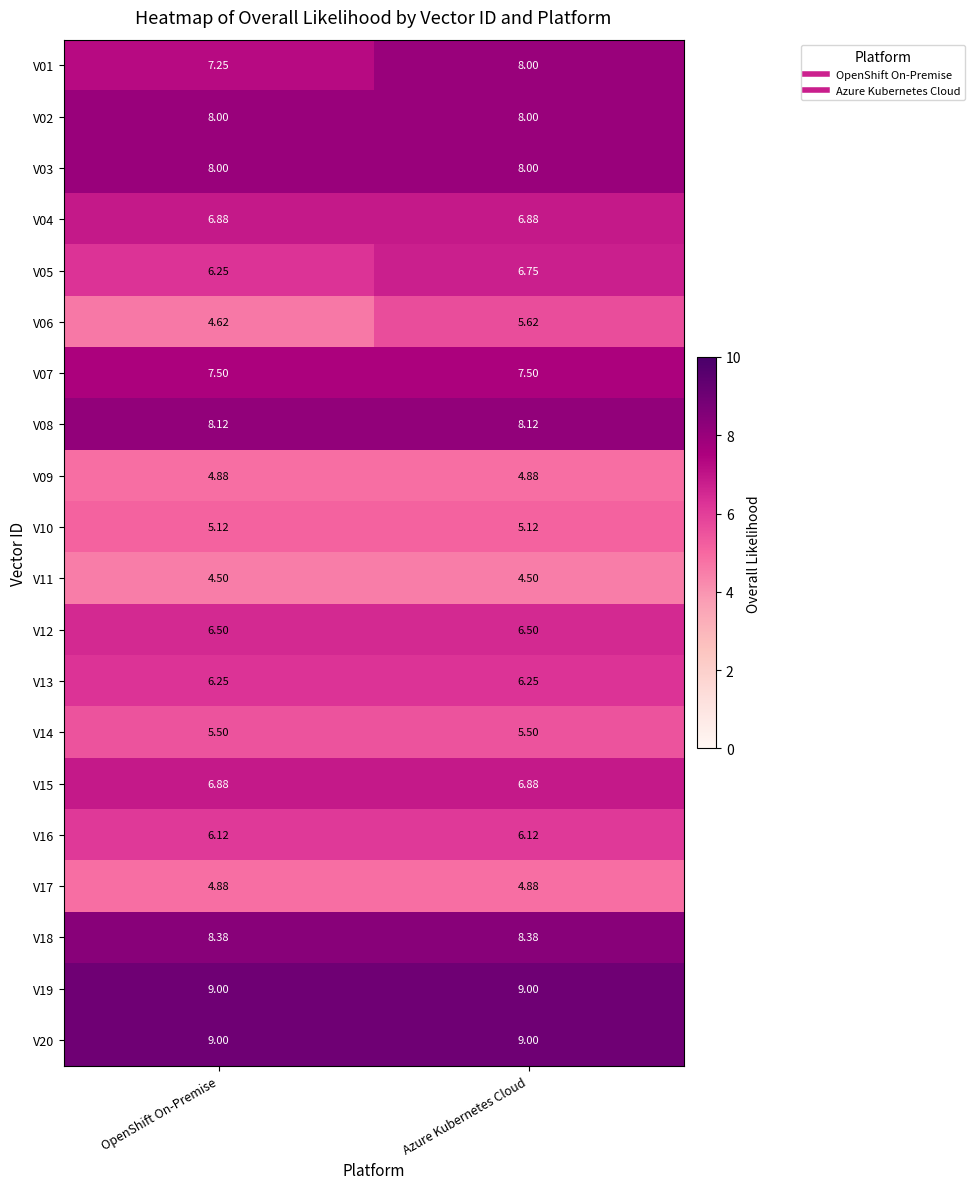

At which category is the sum across all series the highest?

Azure Kubernetes Cloud